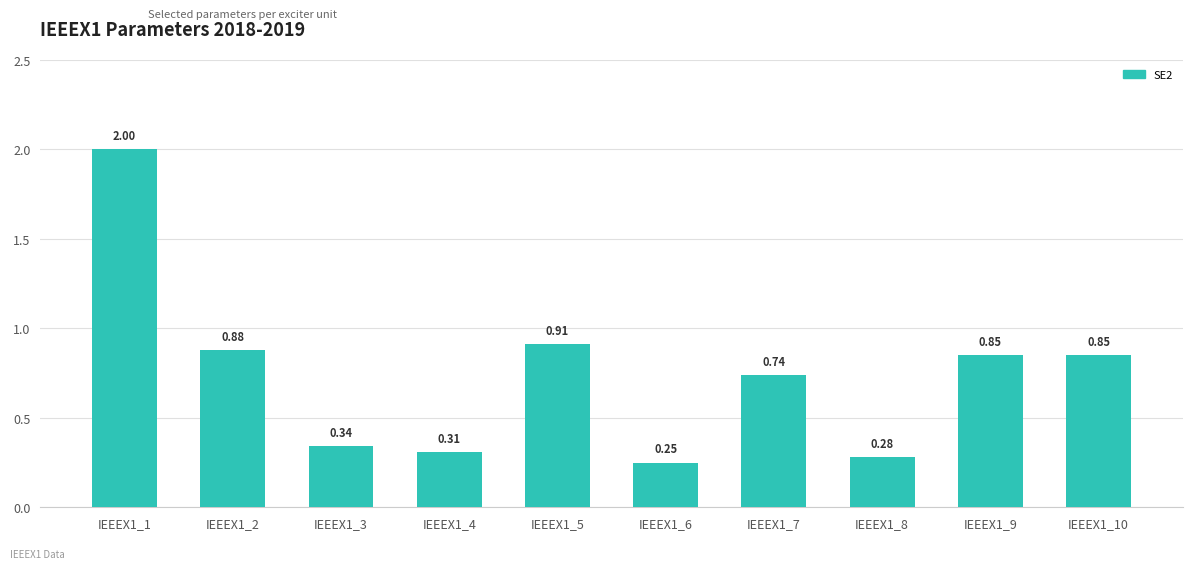

What is the sum of the values at IEEEX1_10 and IEEEX1_5?

1.8